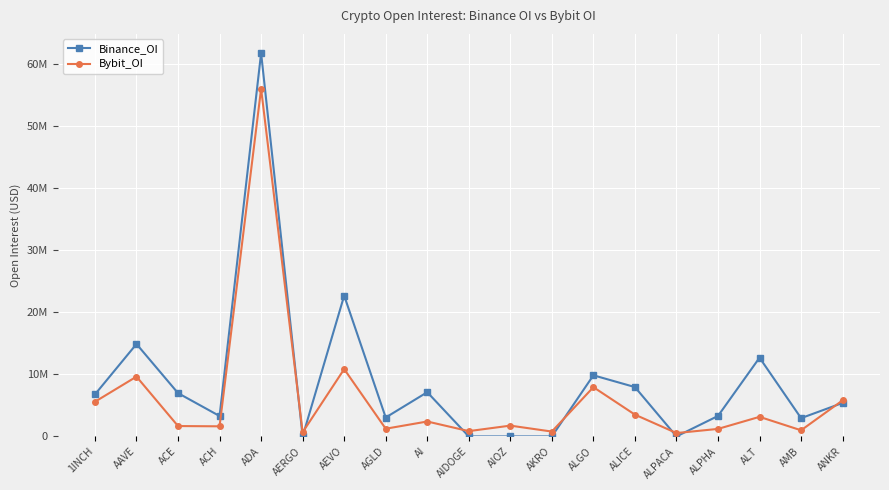

The value of Binance_OI at ALPHA is 932553. True or false?

False